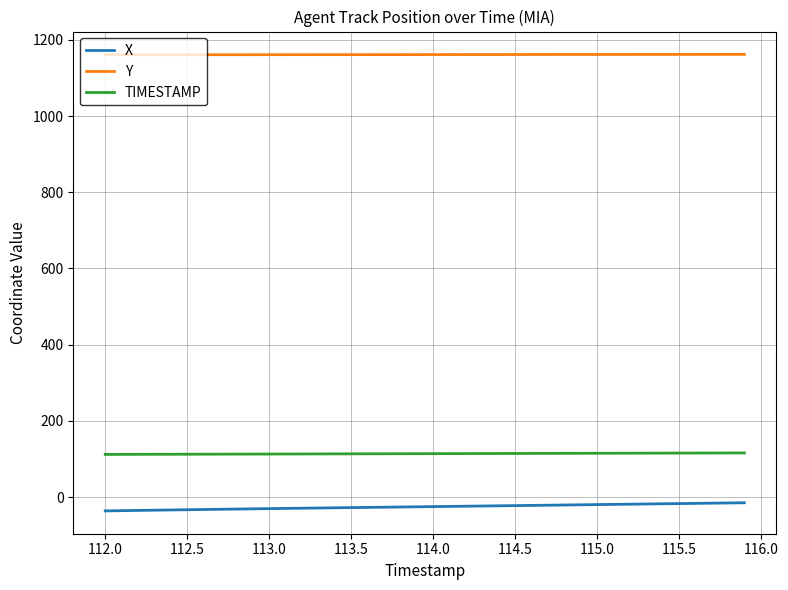

Which series has the largest total across all categories?

Y